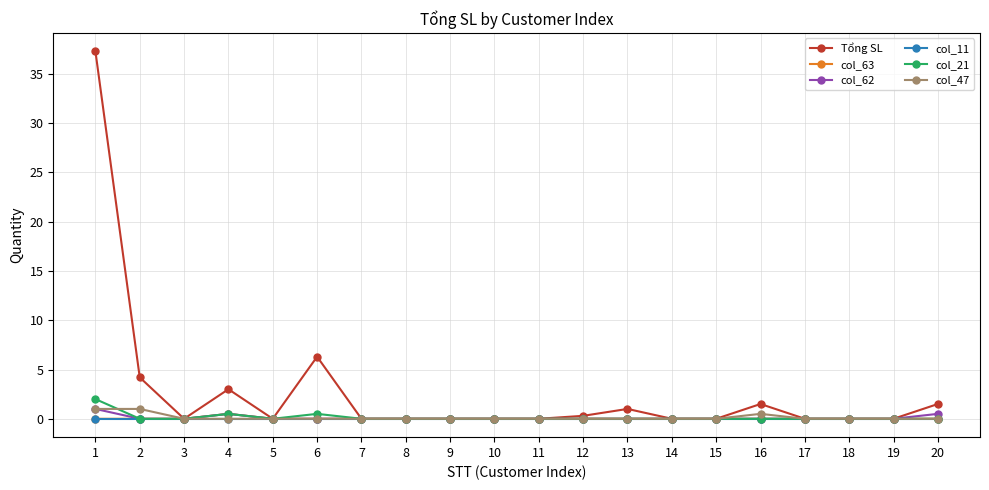

Which series has the widest spread of values?

Tổng SL